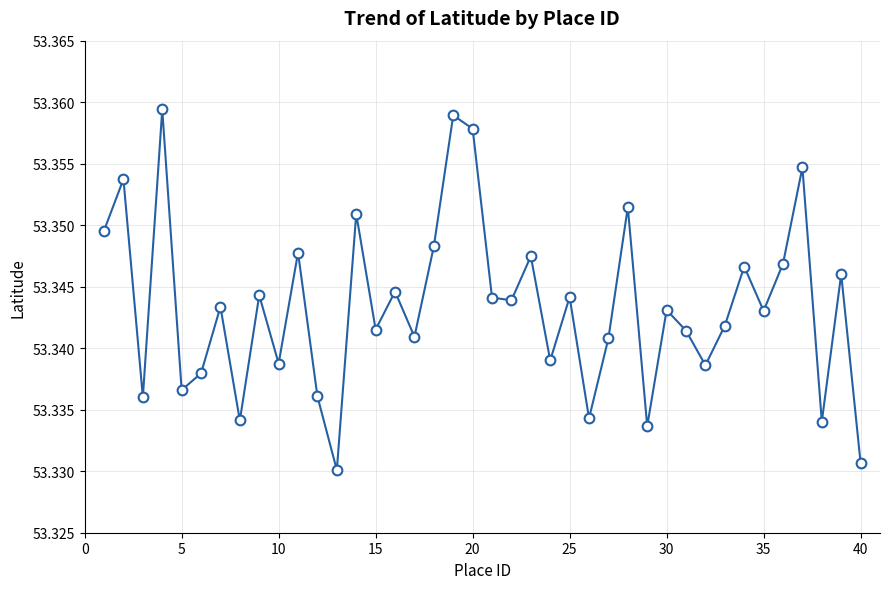

How many lines are shown in the chart?

1